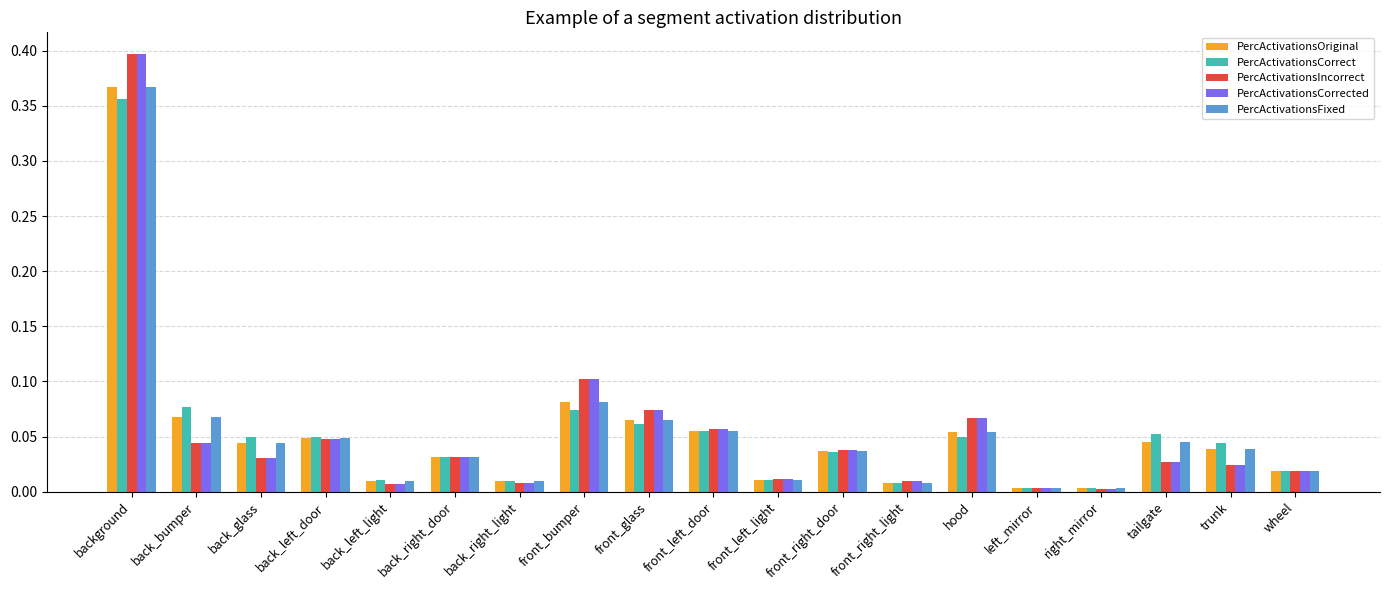

Is the value of PercActivationsCorrect at front_right_light greater than the value of PercActivationsOriginal at background?

No